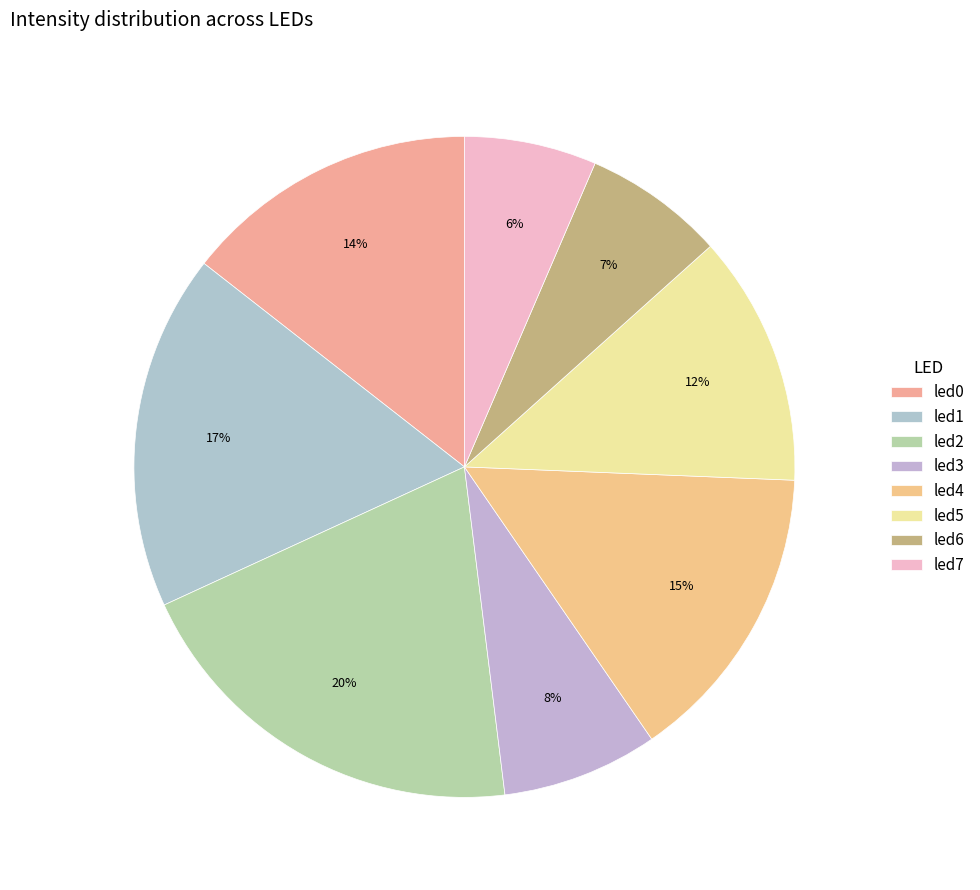

Combined, what portion of the pie is led6 and led0?

21.3%